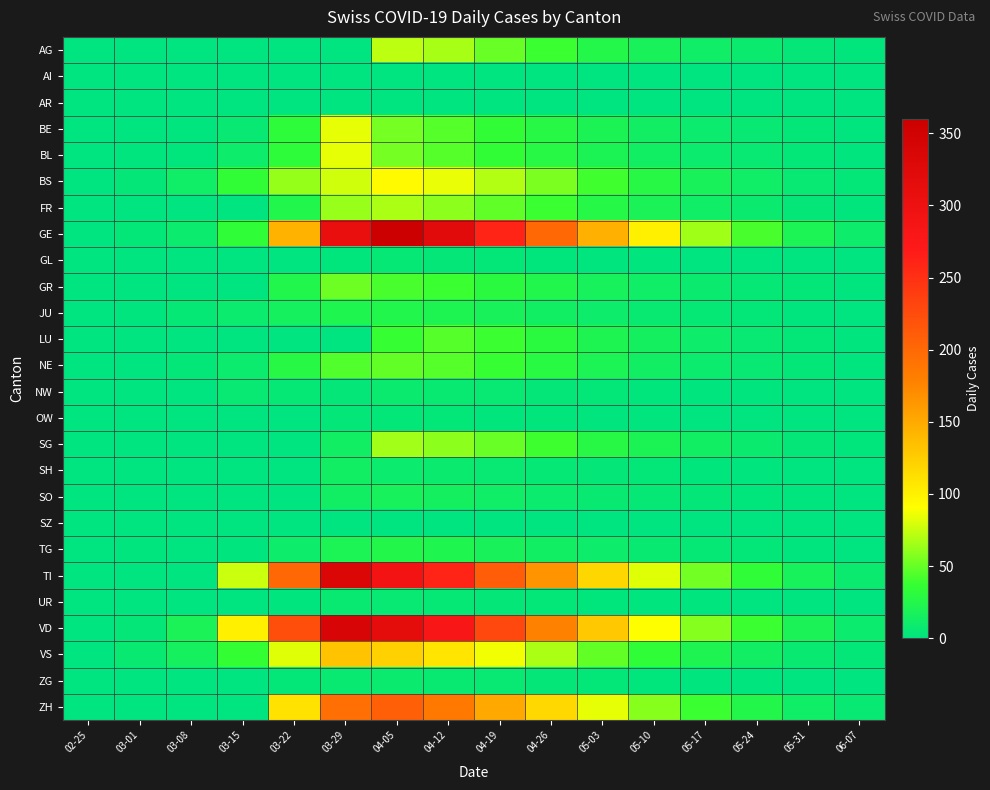

What is the total value across all series at 03-22?

997